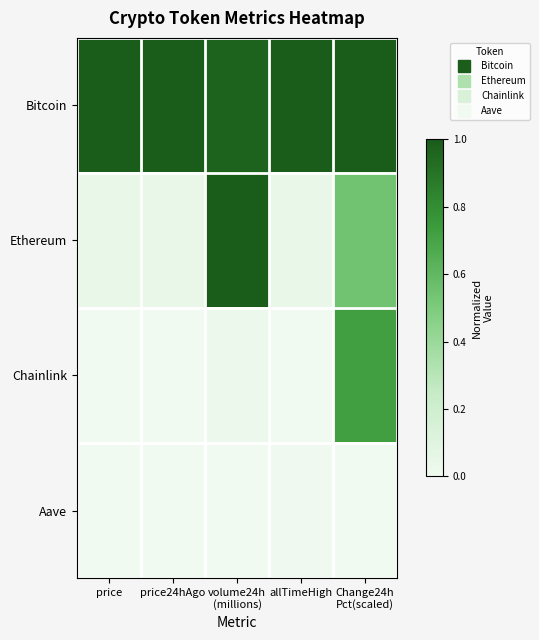

Which has a higher value, price24hAgo or volume24h
(millions)?

price24hAgo